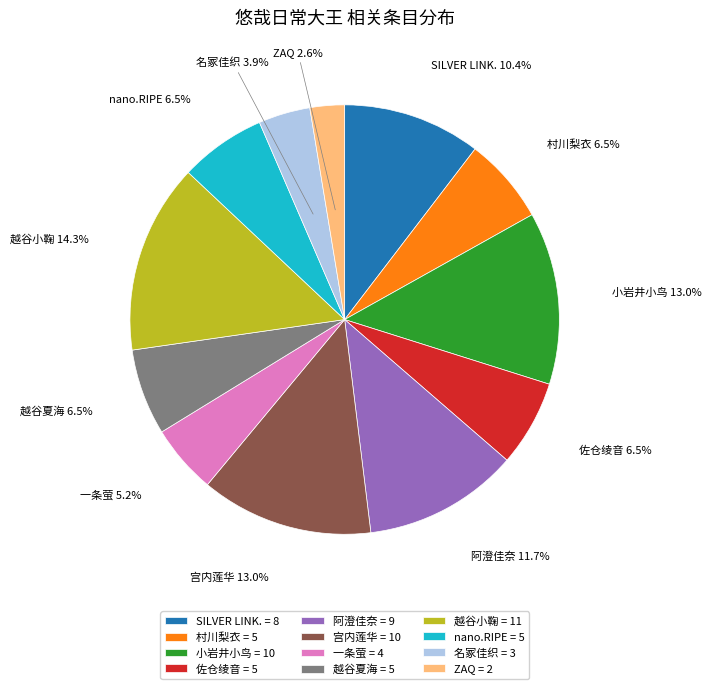

To the nearest percent, what is the difference between the nano.RIPE and 阿澄佳奈 slice percentages?

5%